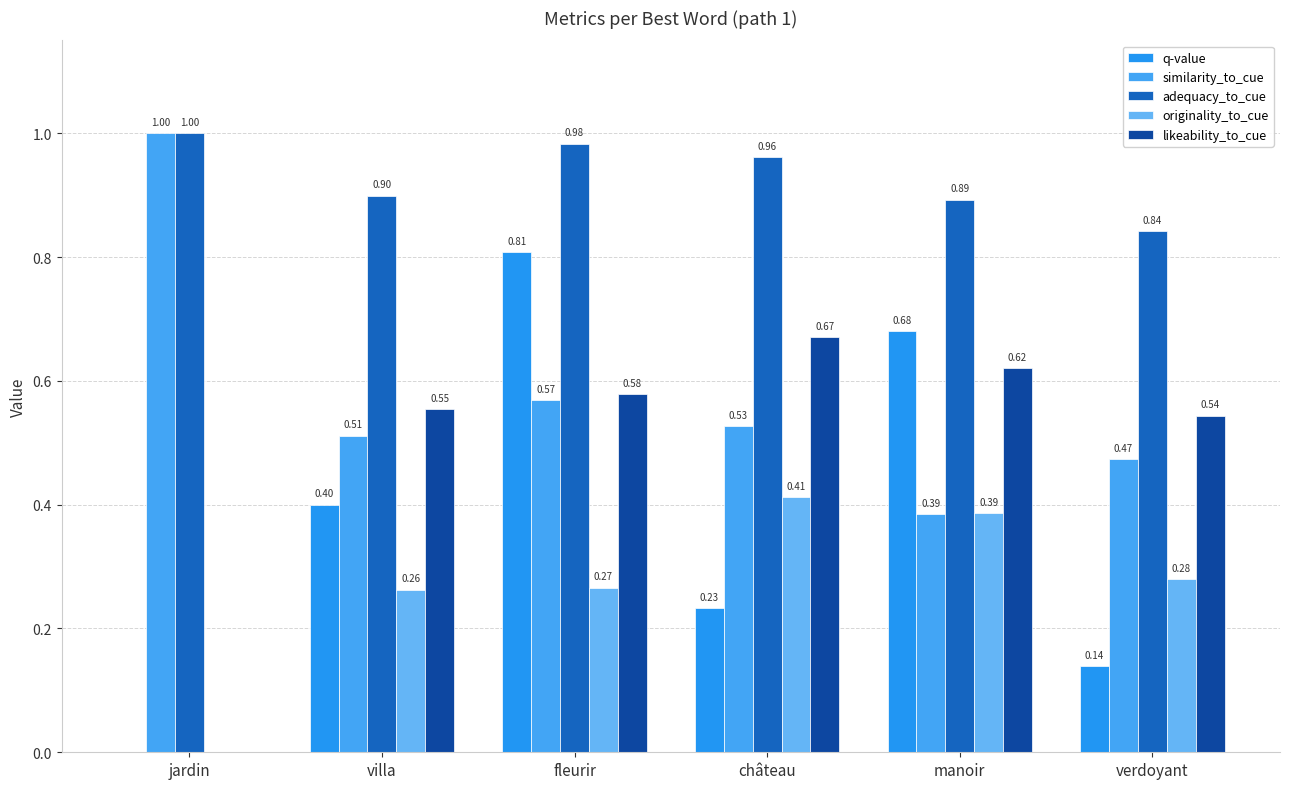

Reading left to right, transcribe all the data shown in this chart.

q-value: jardin=0.0	villa=0.4	fleurir=0.8	château=0.2	manoir=0.7	verdoyant=0.1
similarity_to_cue: jardin=1.0	villa=0.5	fleurir=0.6	château=0.5	manoir=0.4	verdoyant=0.5
adequacy_to_cue: jardin=1.0	villa=0.9	fleurir=1.0	château=1.0	manoir=0.9	verdoyant=0.8
originality_to_cue: jardin=0.0	villa=0.3	fleurir=0.3	château=0.4	manoir=0.4	verdoyant=0.3
likeability_to_cue: jardin=0.0	villa=0.6	fleurir=0.6	château=0.7	manoir=0.6	verdoyant=0.5